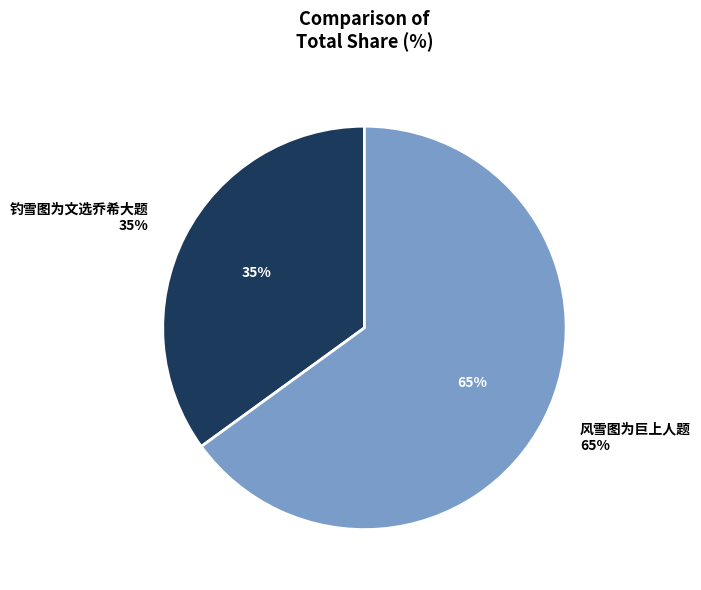

Which slice represents more than half of the pie?

风雪图为巨上人题